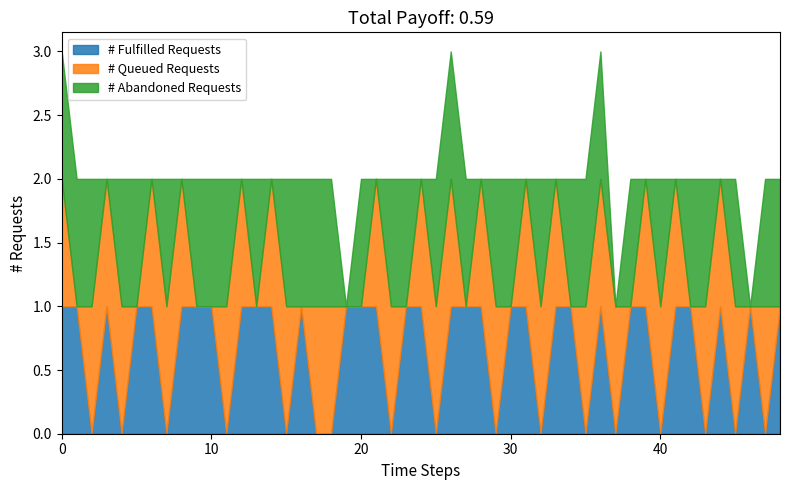

Does the chart have visible grid lines?

No